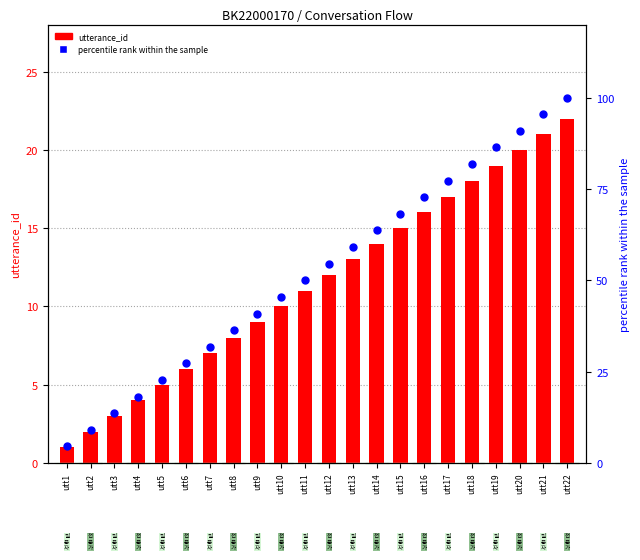

Which series reaches the maximum Y coordinate?

percentile rank within the sample